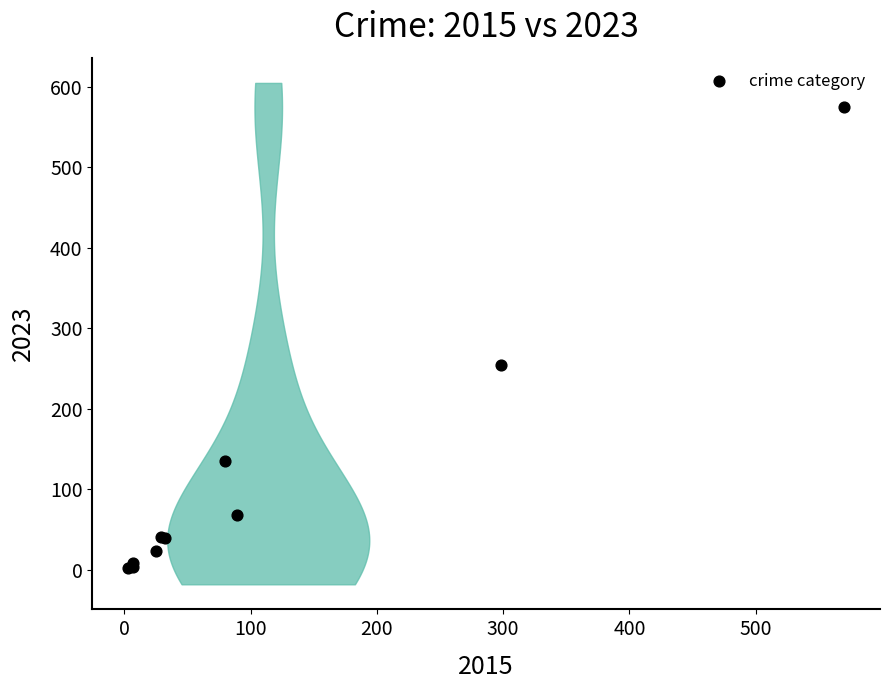

What Y value in the scatter plot is closest to 288?

254